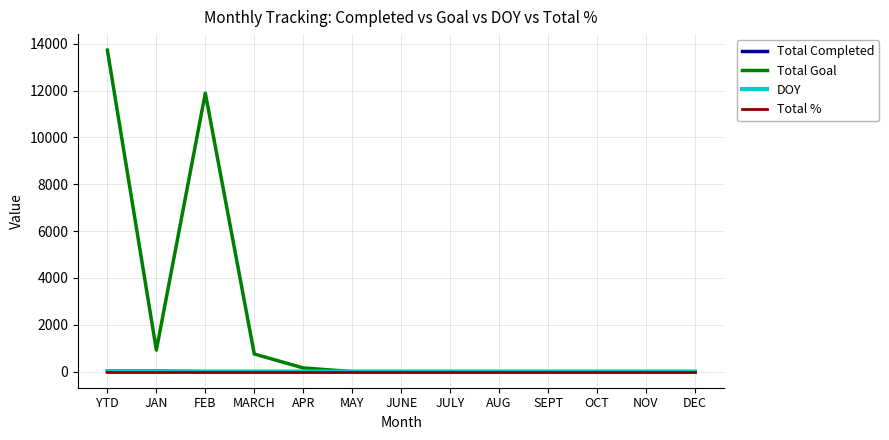

Which series changed the most between YTD and MAY?

Total Goal